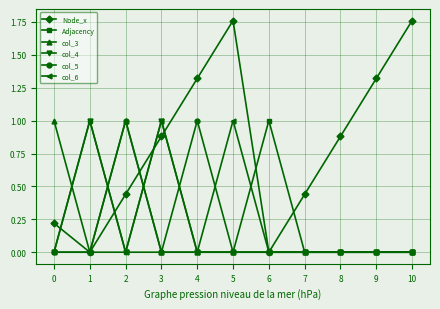

Between 8 and 9, which series saw the biggest shift?

Node_x